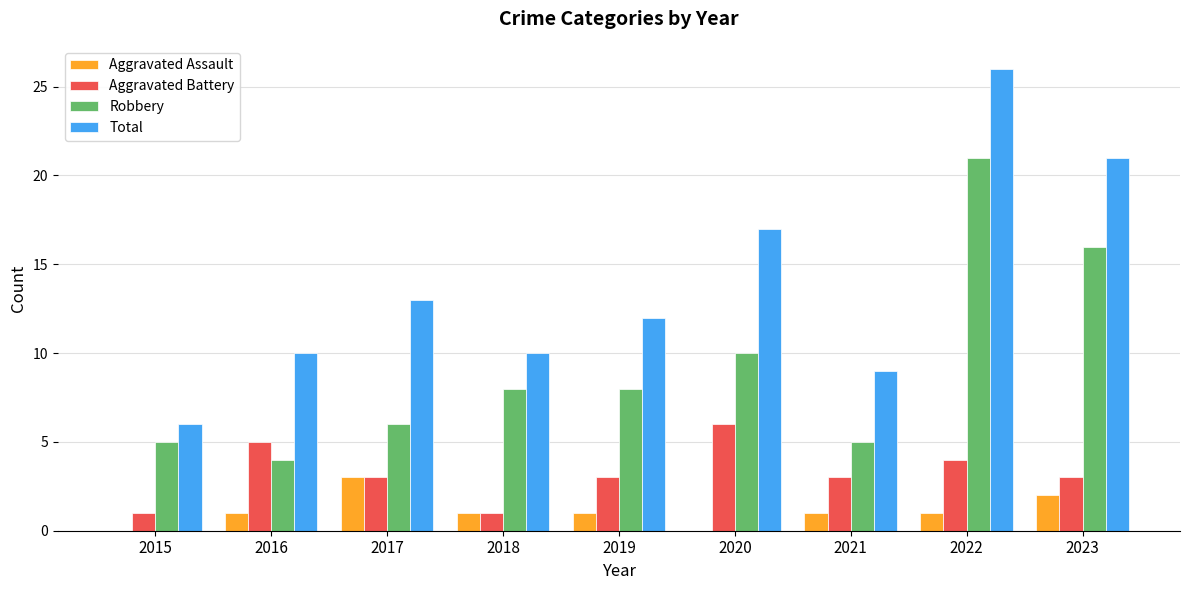

Reading left to right, extract all data points from this chart.

Aggravated Assault: 0	1	3	1	1	0	1	1	2
Aggravated Battery: 1	5	3	1	3	6	3	4	3
Robbery: 5	4	6	8	8	10	5	21	16
Total: 6	10	13	10	12	17	9	26	21